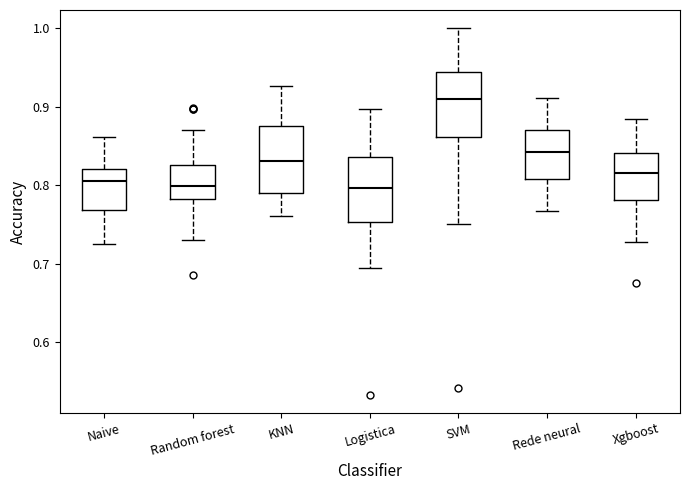

Where does the lower whisker of the box for Xgboost end on the y-axis? The values are not printed on the chart, so give them approximately, as read against the axis.

0.73